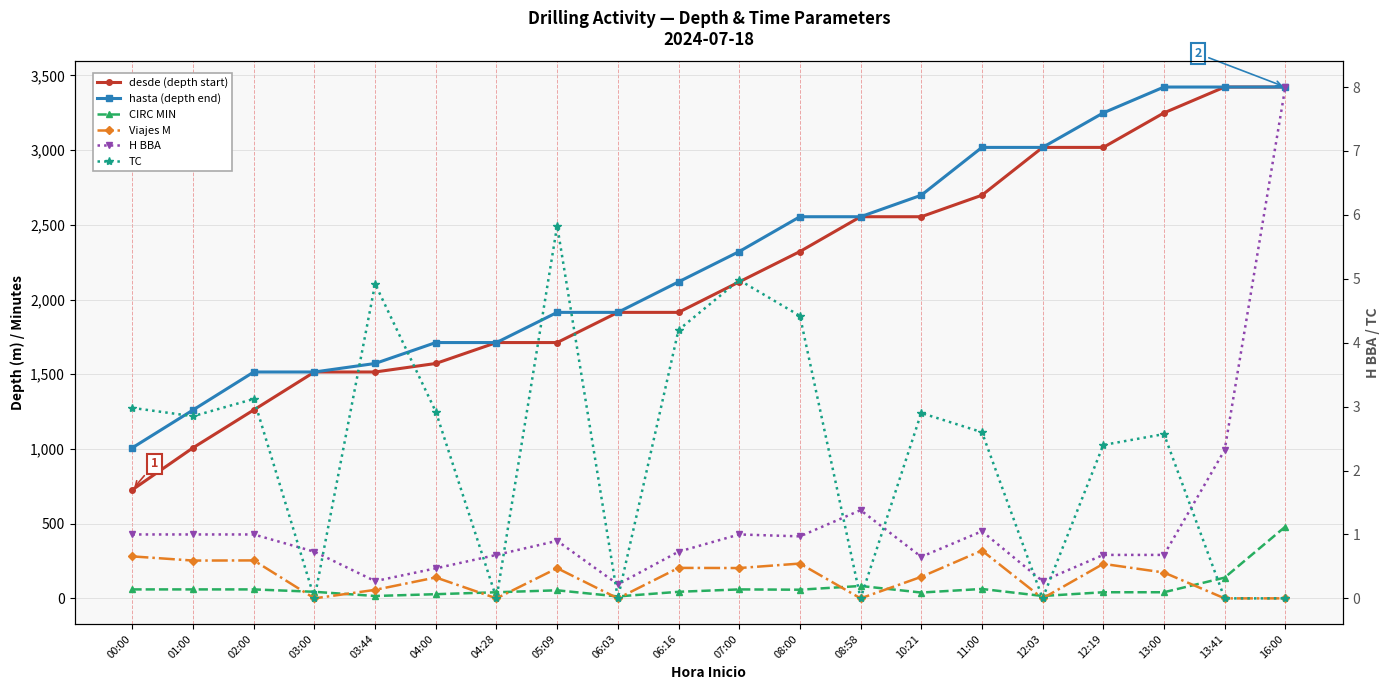

Reading left to right, extract all data points from this chart.

desde (depth start): 00:00=727.0	01:00=1008.0	02:00=1261.0	03:00=1515.0	03:44=1515.0	04:00=1572.0	04:28=1712.0	05:09=1712.0	06:03=1914.0	06:16=1914.0	07:00=2118.0	08:00=2321.0	08:58=2554.0	10:21=2554.0	11:00=2698.0	12:03=3018.0	12:19=3018.0	13:00=3249.0	13:41=3422.0	16:00=3422.0
hasta (depth end): 00:00=1008.0	01:00=1261.0	02:00=1515.0	03:00=1515.0	03:44=1572.0	04:00=1712.0	04:28=1712.0	05:09=1914.0	06:03=1914.0	06:16=2118.0	07:00=2321.0	08:00=2554.0	08:58=2554.0	10:21=2698.0	11:00=3018.0	12:03=3018.0	12:19=3249.0	13:00=3422.0	13:41=3422.0	16:00=3422.0
CIRC MIN: 00:00=60.0	01:00=60.0	02:00=60.0	03:00=44.0	03:44=16.0	04:00=28.0	04:28=41.0	05:09=54.0	06:03=13.0	06:16=44.0	07:00=60.0	08:00=58.0	08:58=83.0	10:21=39.0	11:00=63.0	12:03=16.0	12:19=41.0	13:00=41.0	13:41=139.0	16:00=480.0
Viajes M: 00:00=281.0	01:00=253.0	02:00=254.0	03:00=0.0	03:44=57.0	04:00=140.0	04:28=0.0	05:09=202.0	06:03=0.0	06:16=204.0	07:00=203.0	08:00=233.0	08:58=0.0	10:21=144.0	11:00=320.0	12:03=0.0	12:19=231.0	13:00=173.0	13:41=0.0	16:00=0.0
H BBA: 00:00=1.0	01:00=1.0	02:00=1.0	03:00=0.7	03:44=0.3	04:00=0.5	04:28=0.7	05:09=0.9	06:03=0.2	06:16=0.7	07:00=1.0	08:00=1.0	08:58=1.4	10:21=0.7	11:00=1.1	12:03=0.3	12:19=0.7	13:00=0.7	13:41=2.3	16:00=8.0
TC: 00:00=3.0	01:00=2.9	02:00=3.1	03:00=0.0	03:44=4.9	04:00=2.9	04:28=0.0	05:09=5.8	06:03=0.0	06:16=4.2	07:00=5.0	08:00=4.4	08:58=0.0	10:21=2.9	11:00=2.6	12:03=0.0	12:19=2.4	13:00=2.6	13:41=0.0	16:00=0.0